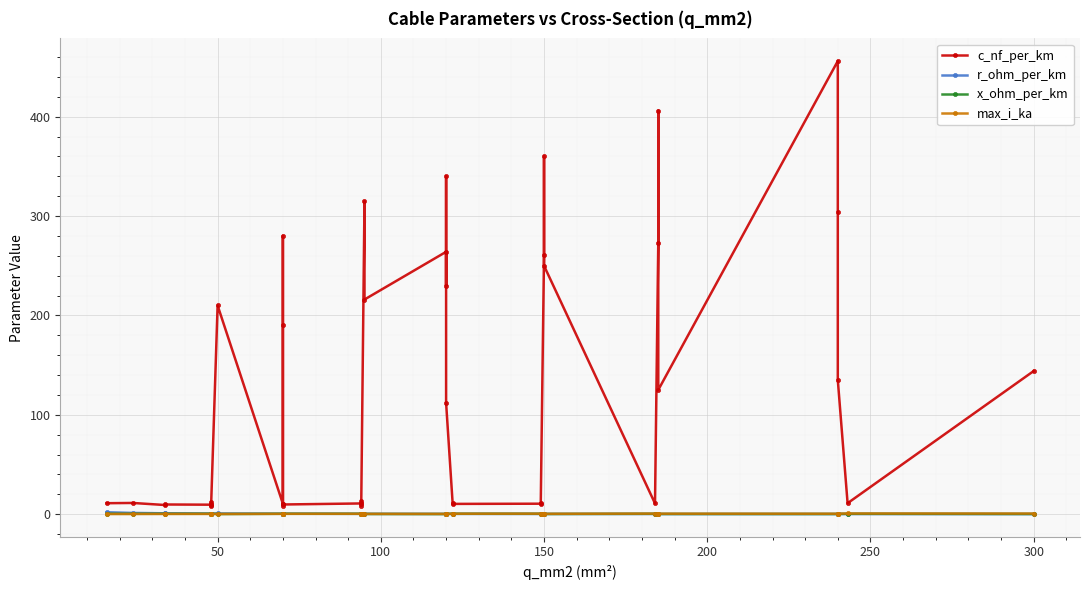

What are all the series names shown in the legend?

c_nf_per_km, r_ohm_per_km, x_ohm_per_km, max_i_ka